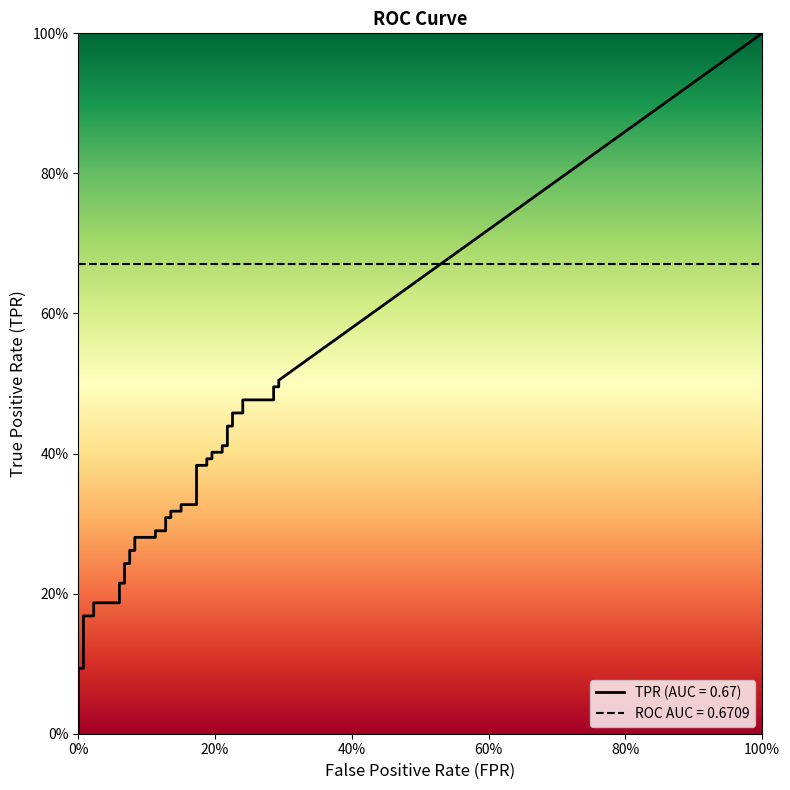

What is the spread (max minus min) of values at 23?

0.2